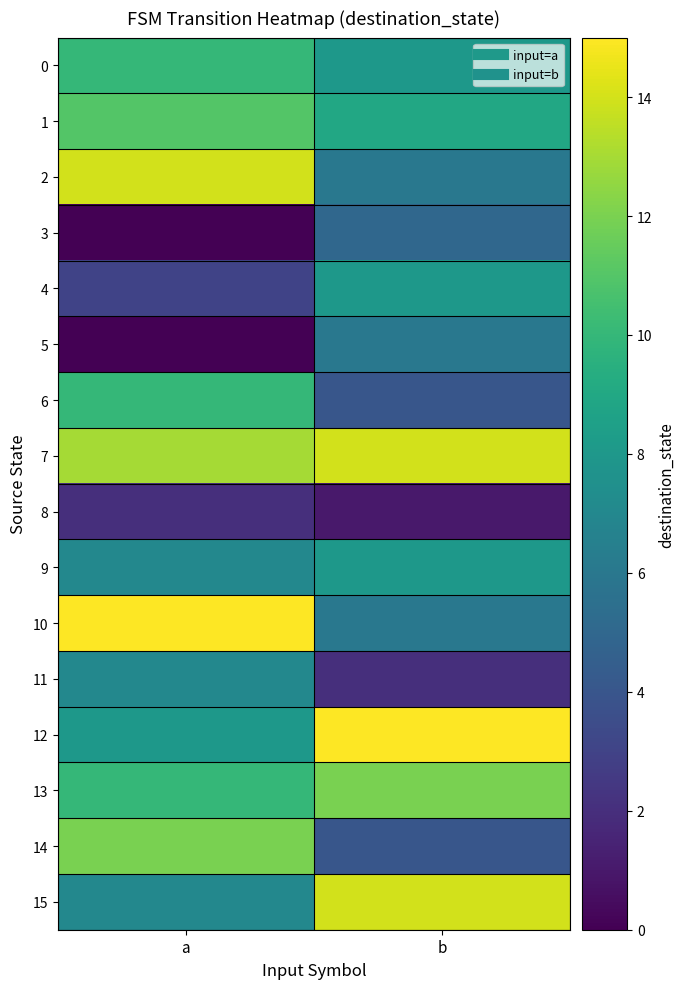

How many data points does each series have?

2